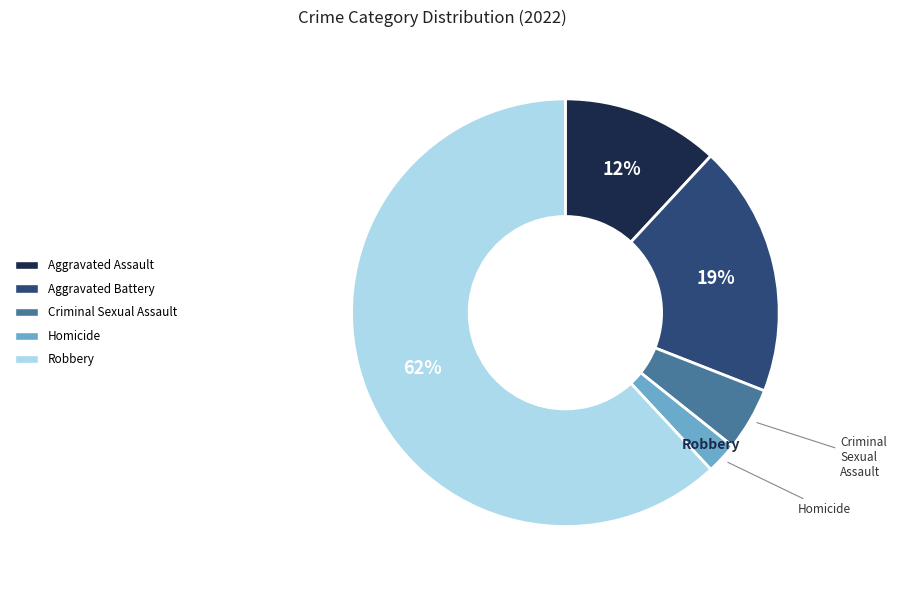

Is there any slice that represents more than half of the pie?

Yes